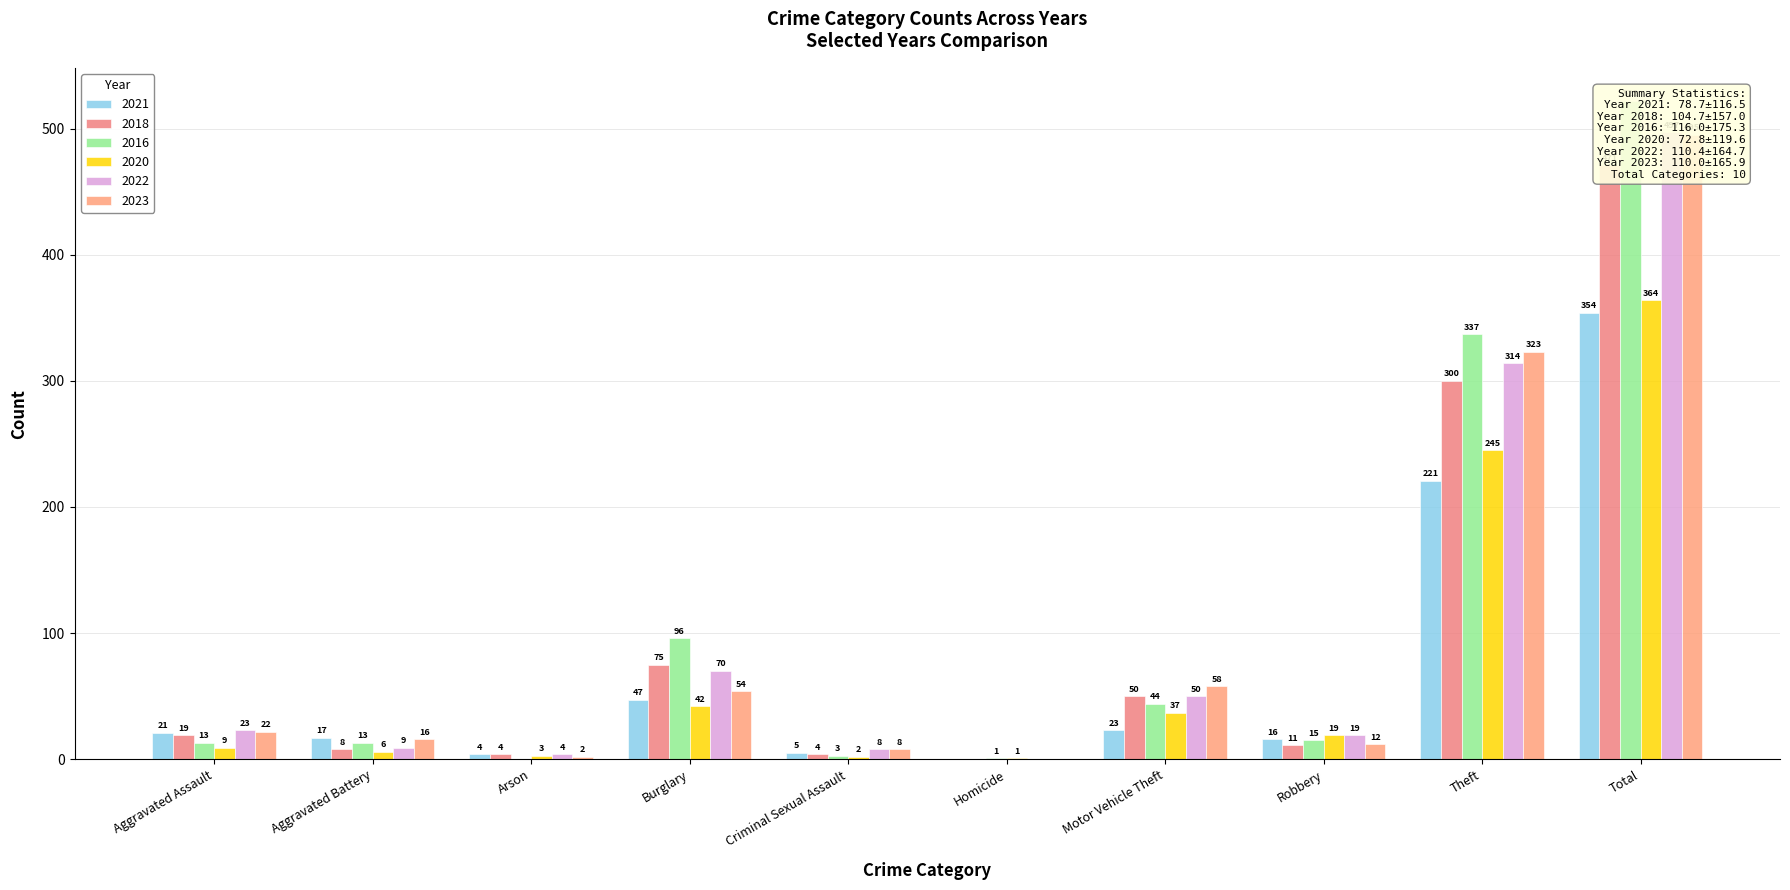

Which series changed the most between Burglary and Criminal Sexual Assault?

2016